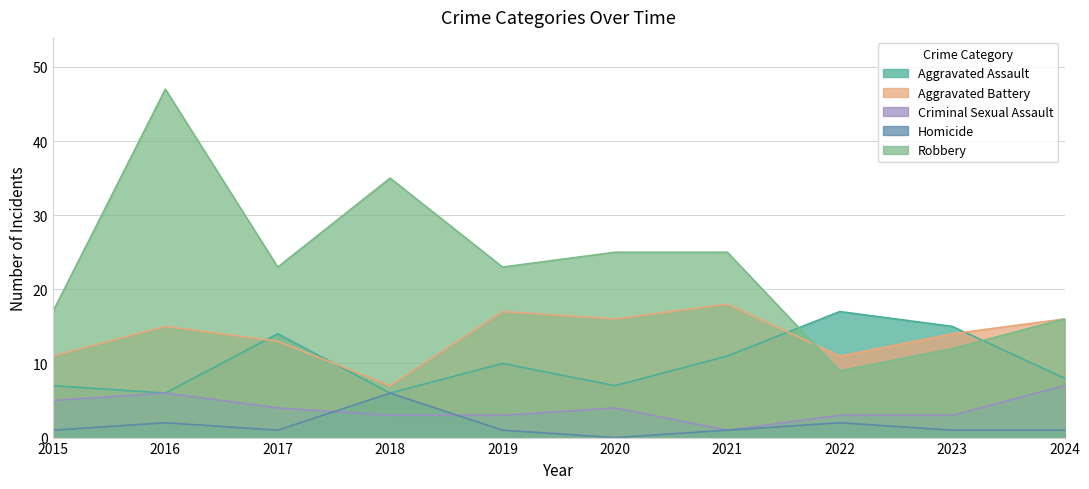

At which category does Aggravated Battery reach its first local peak?

2016